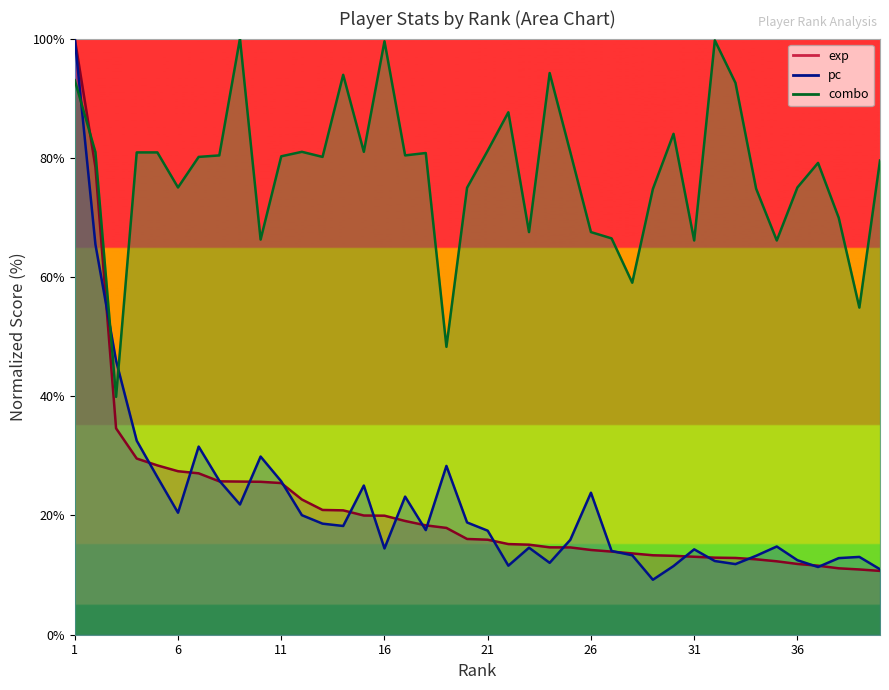

Is the value of exp at 25 greater than the value of combo at 5?

No